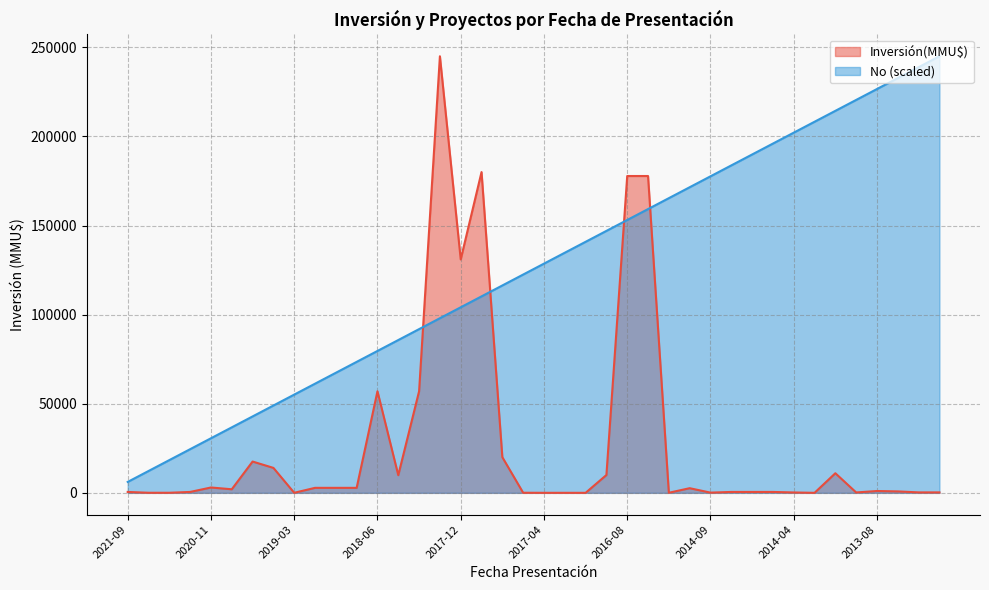

Rank the series by their average value, from highest to lowest.

No (scaled), Inversión(MMU$)